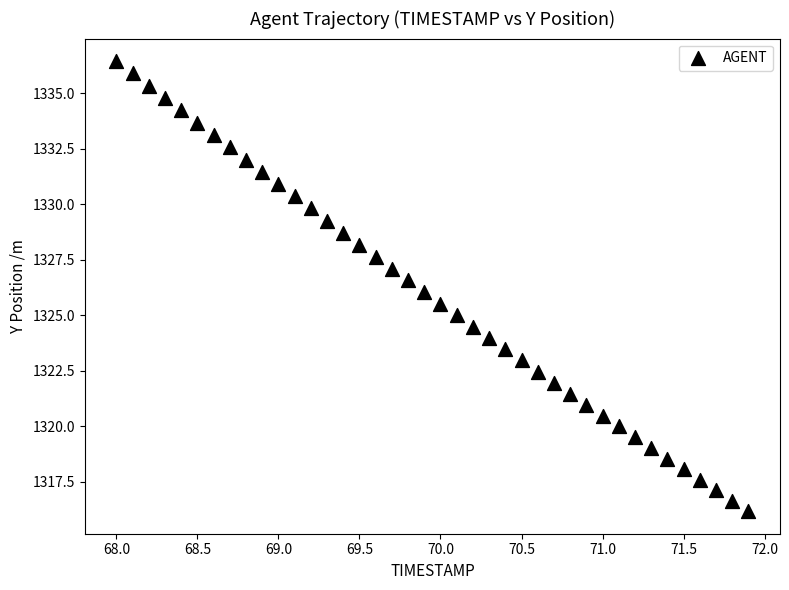

What is the range of Y values (max minus min)?

20.3